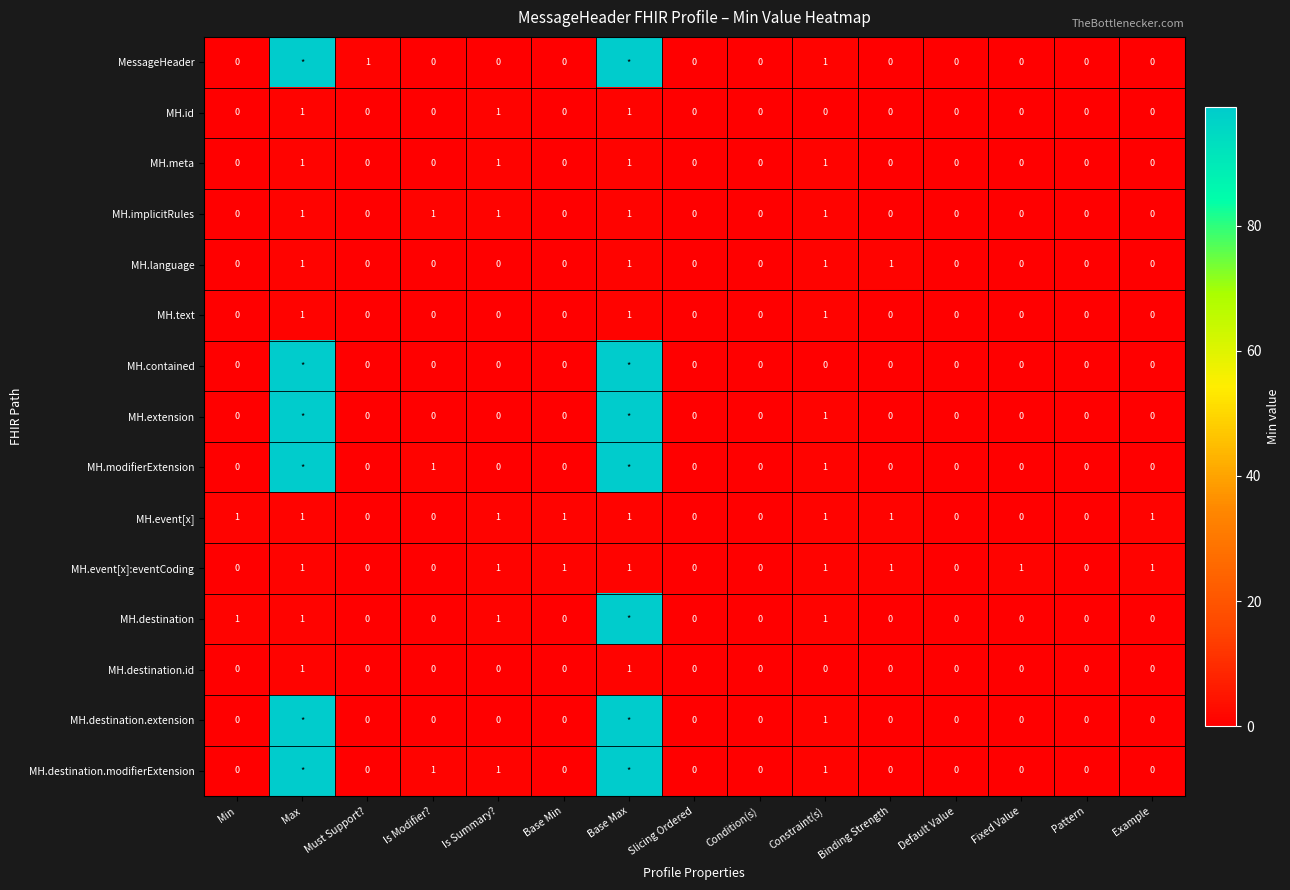

The MH.destination.id series shows 0 at Min. True or false?

True